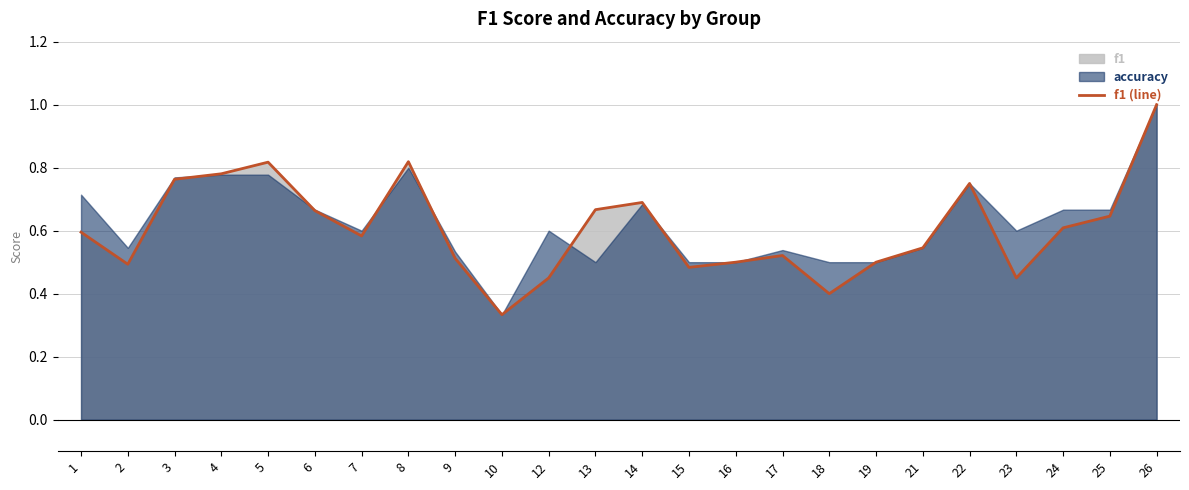

What is the value of the 13th point from the left?

0.7